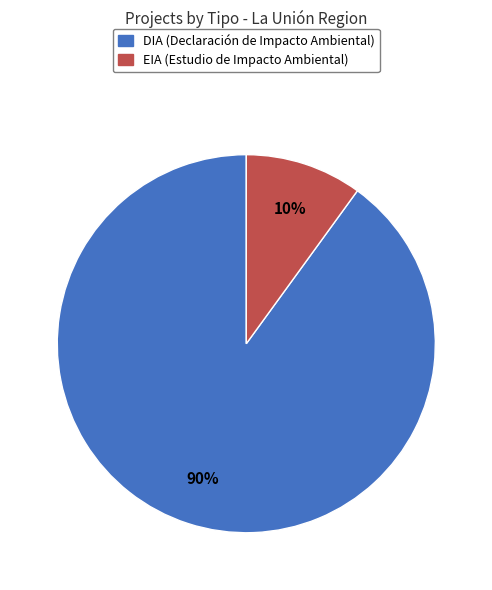

What is the largest slice in the pie chart?

DIA